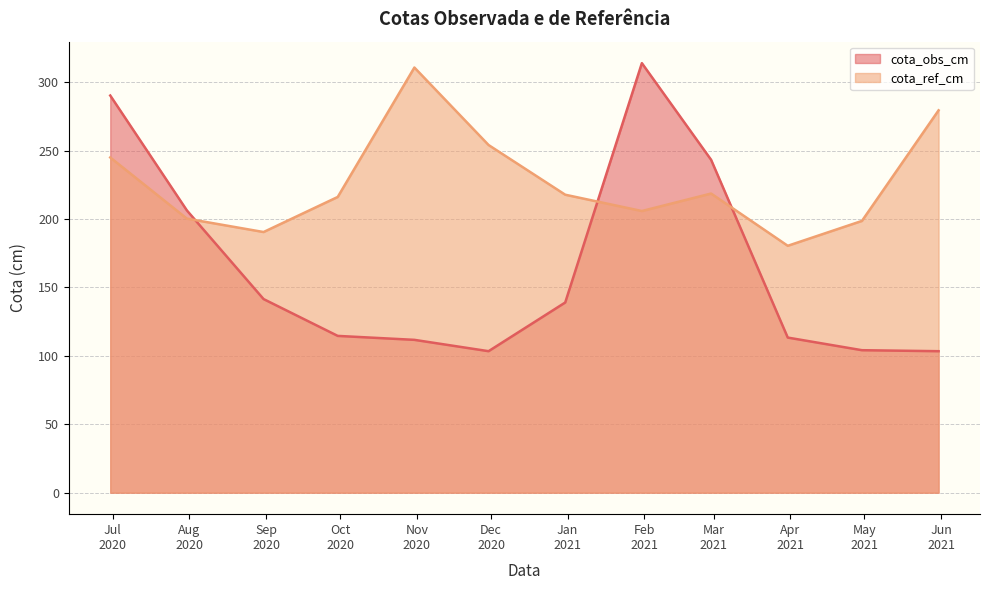

How many values in the cota_ref_cm series are below 217?

6